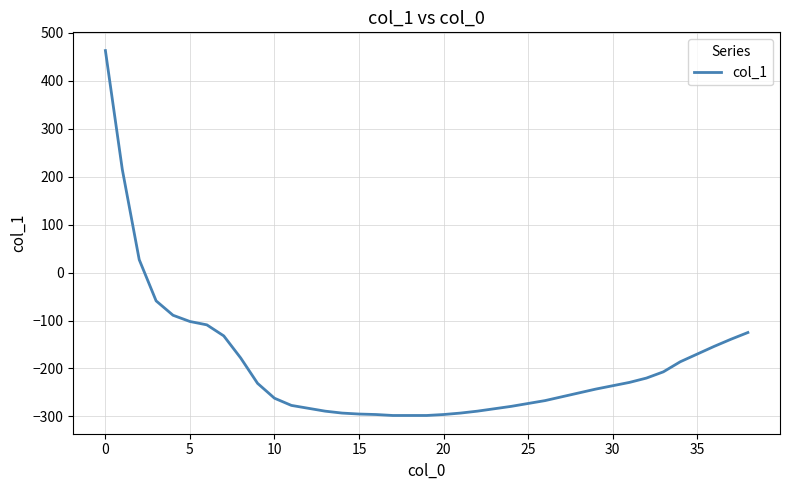

How many lines are shown in the chart?

1